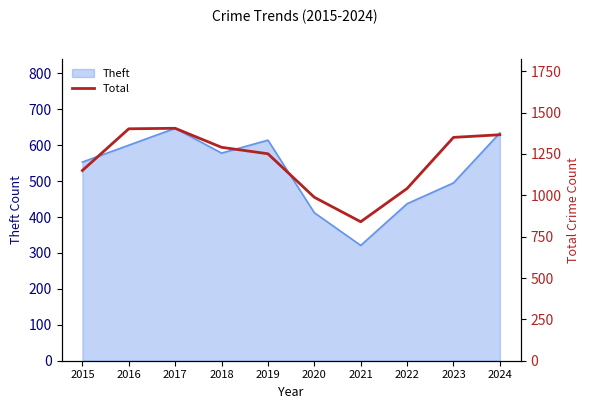

Reading right to left, extract all data points from this chart.

2024=1366	2023=1350	2022=1041	2021=840	2020=988	2019=1251	2018=1290	2017=1405	2016=1402	2015=1150